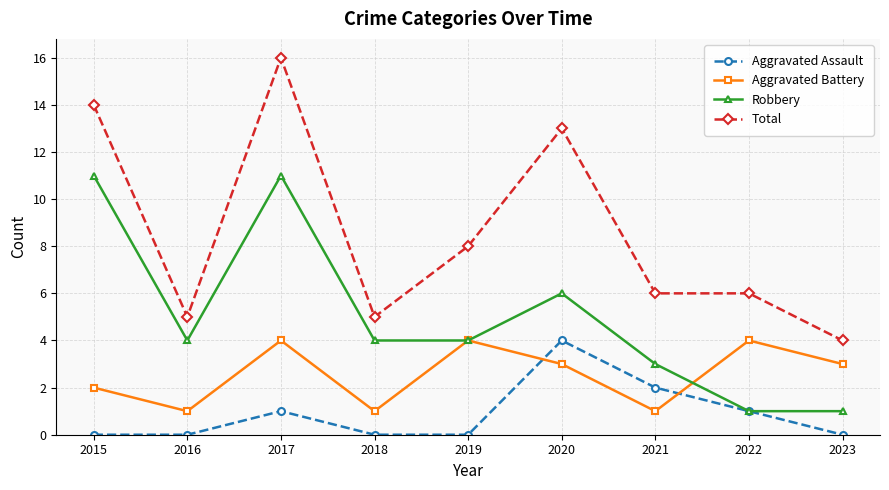

True or false: Aggravated Battery and Aggravated Assault intersect in this chart.

True